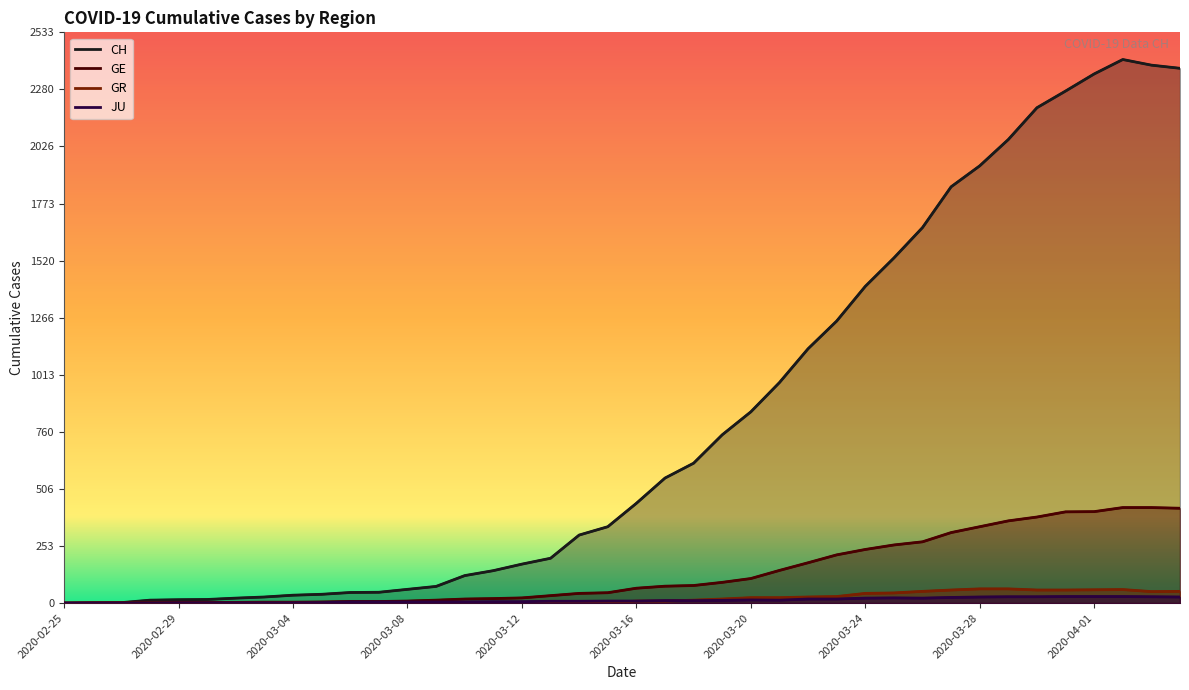

True or false: CH has more than 2 interior local peaks.

False